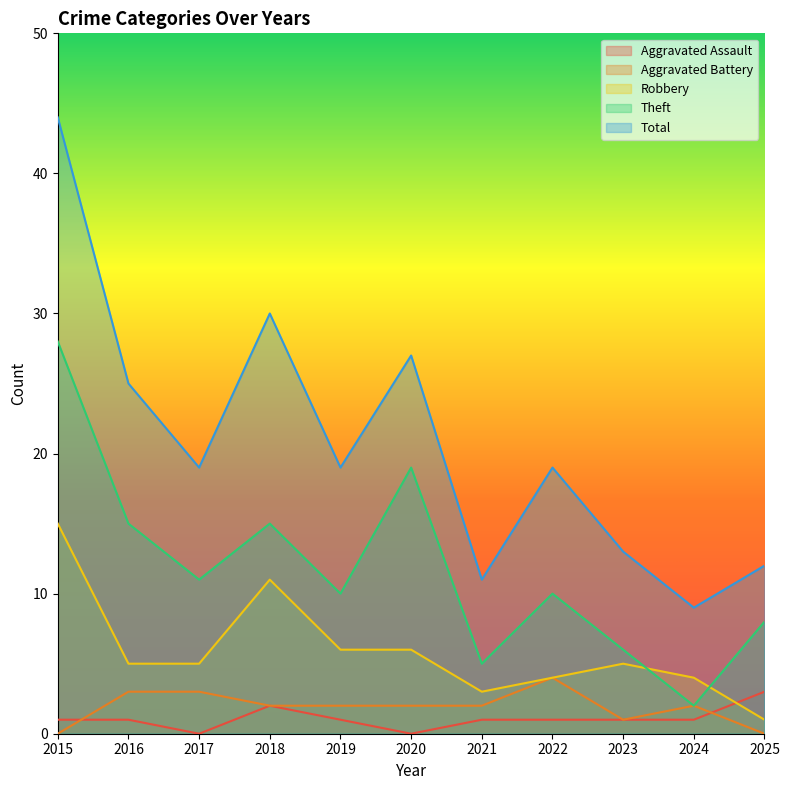

True or false: Aggravated Assault has more than 0 points higher than both neighbors.

True